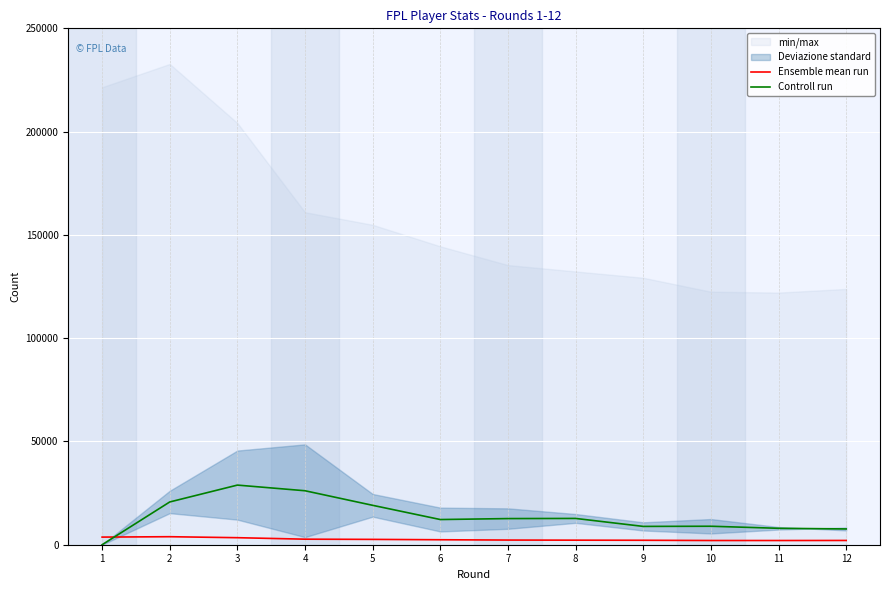

Where is the first local minimum for Ensemble mean run?

11